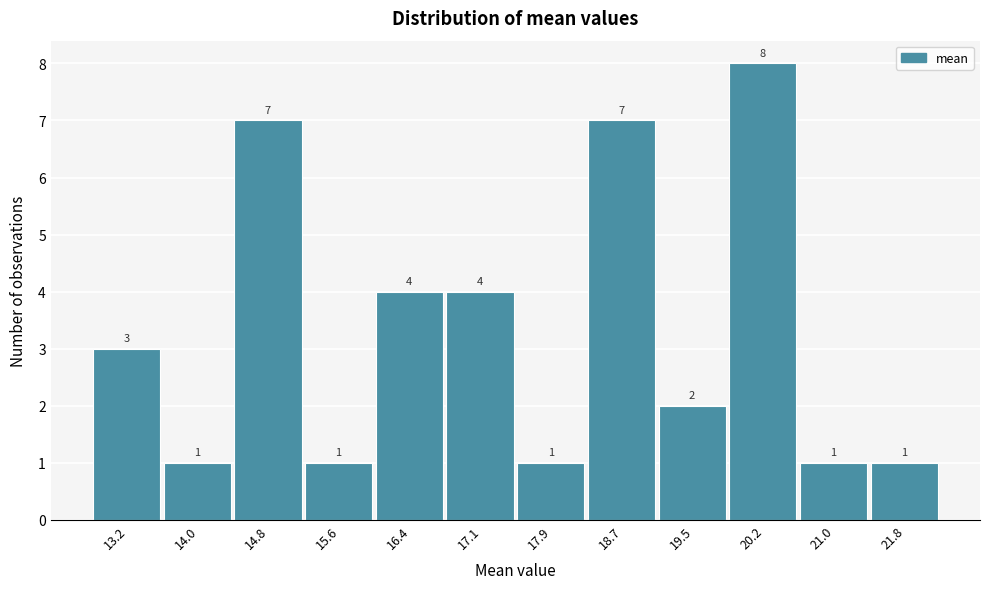

Reading left to right, transcribe all the data shown in this chart.

3	1	7	1	4	4	1	7	2	8	1	1